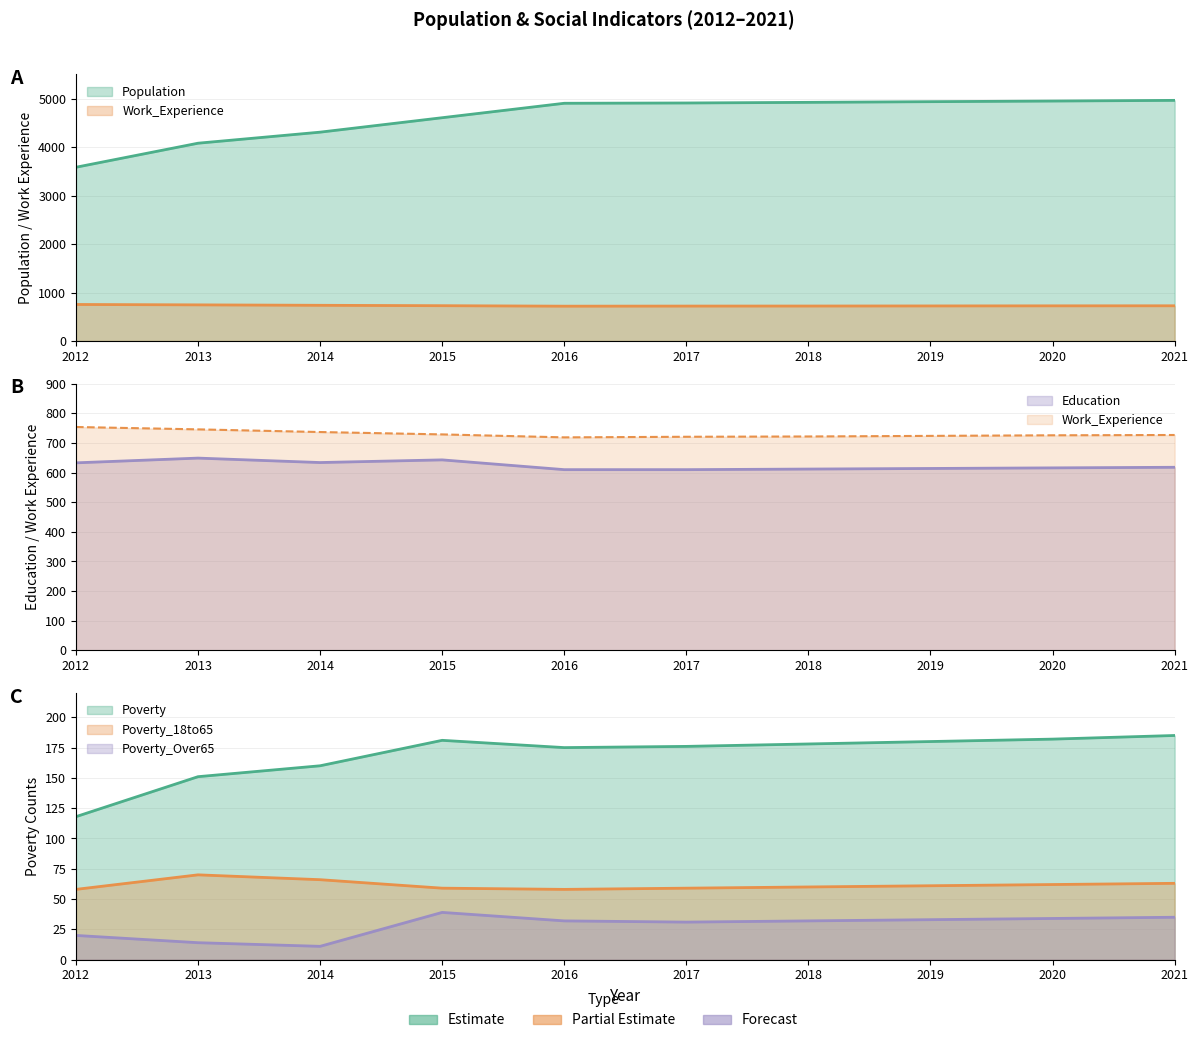

What is the approximate value of Population at 2021, to the nearest 50?

4950